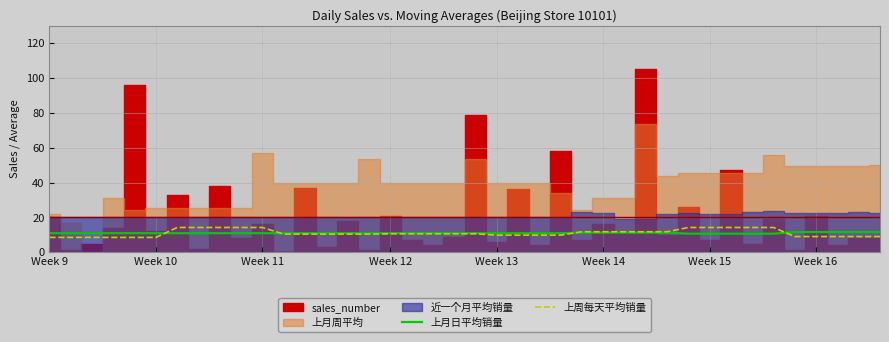

Which category has the lowest value in the 上周每天平均销量 series?

Week 9